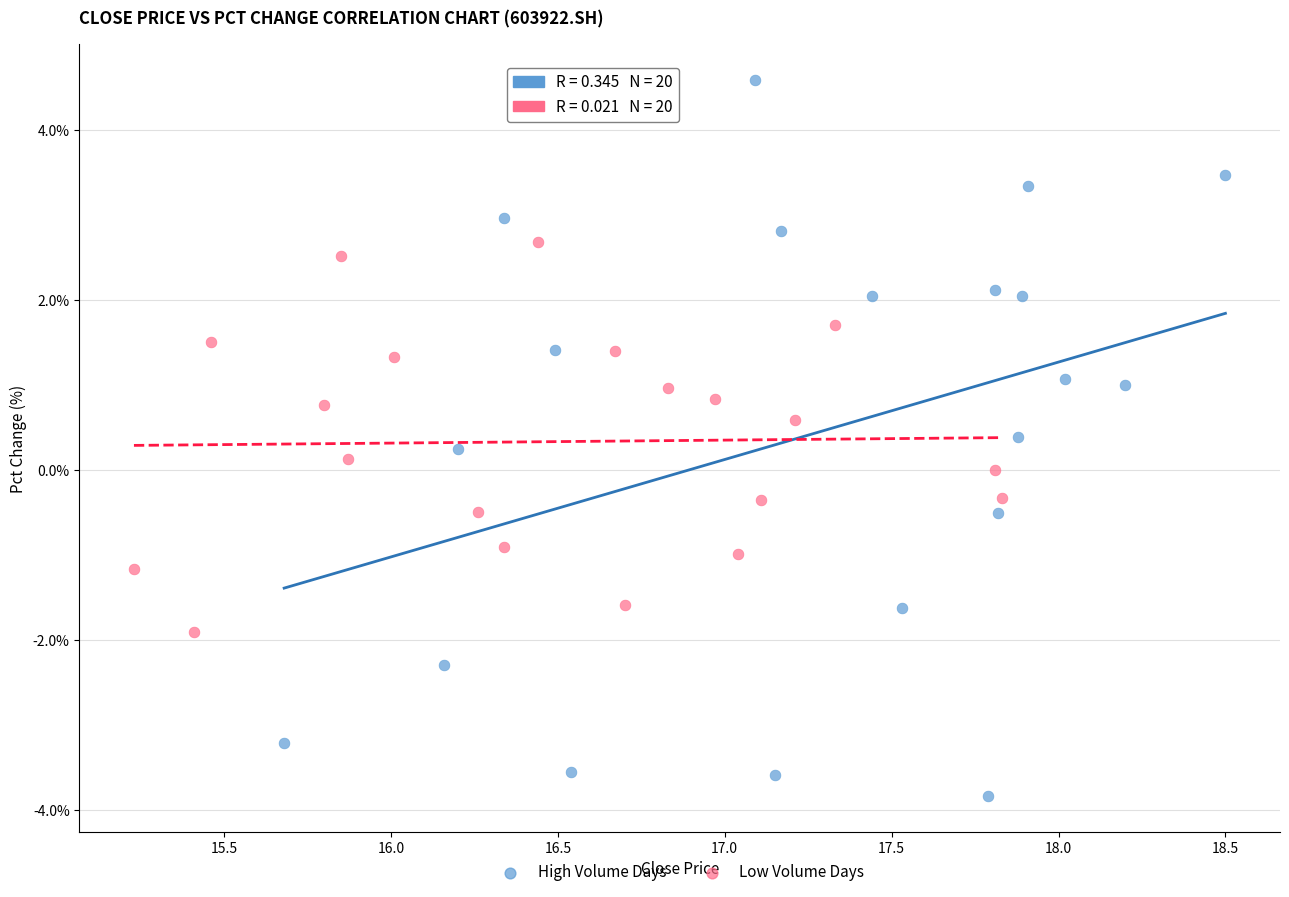

What are all the series names shown in the legend?

High Volume Days, Low Volume Days